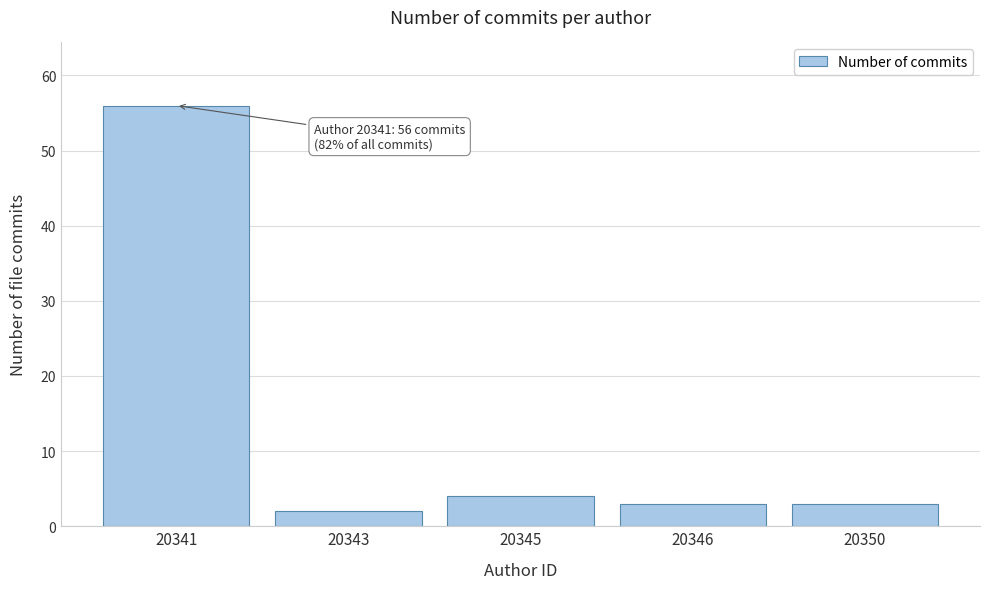

Reading left to right, extract all data points from this chart.

56	2	4	3	3